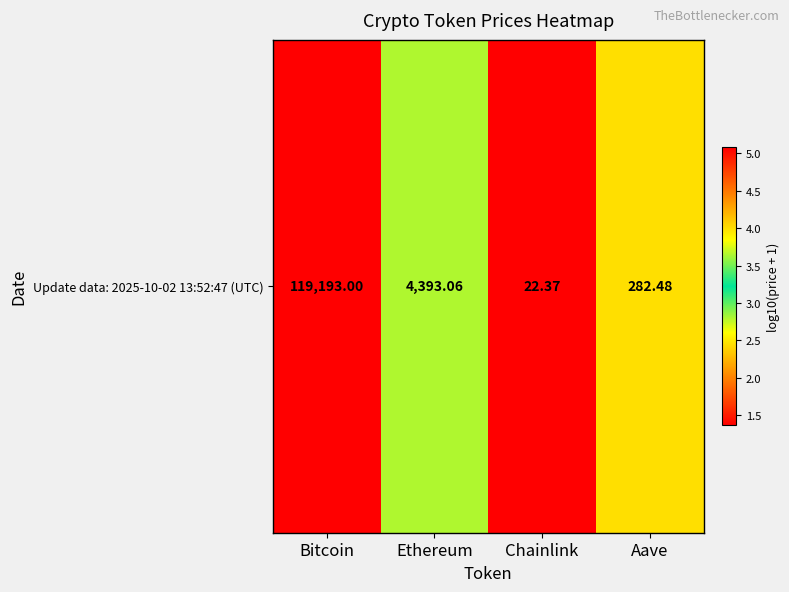

What is the difference between the second highest and second lowest values?

1.2